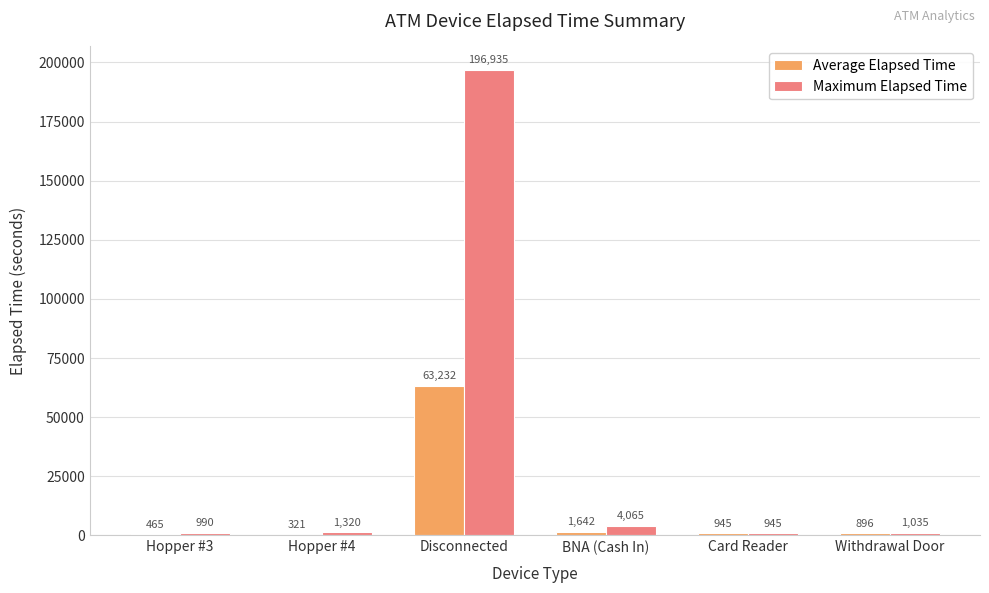

What is the maximum value shown in the chart?

196935.0